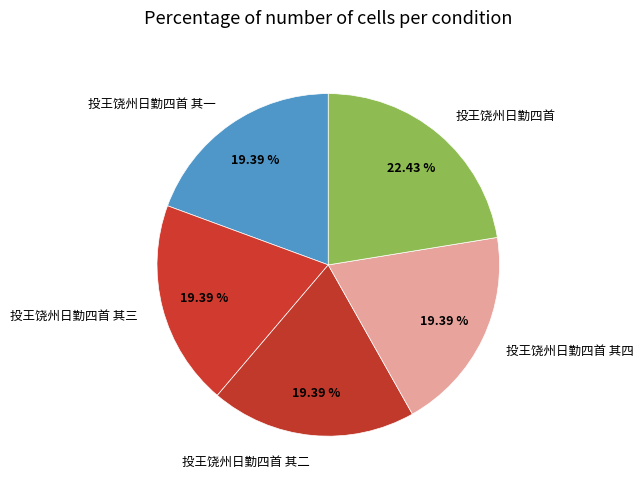

To the nearest percent, what is the difference between the largest and smallest slice percentages?

3%